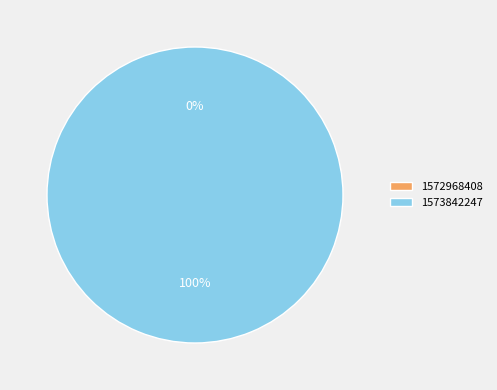

To the nearest percent, what is the difference between the largest and smallest slice percentages?

100%